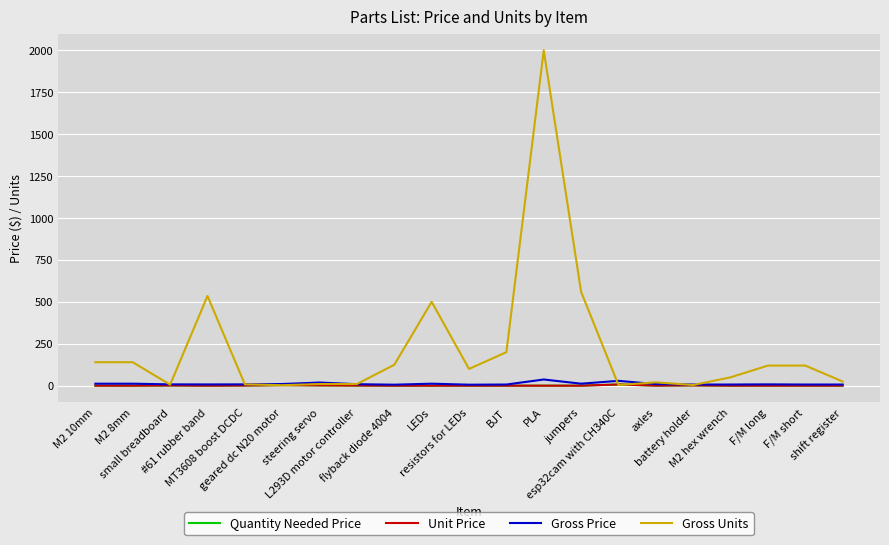

What is the maximum value shown in the chart?

2000.0